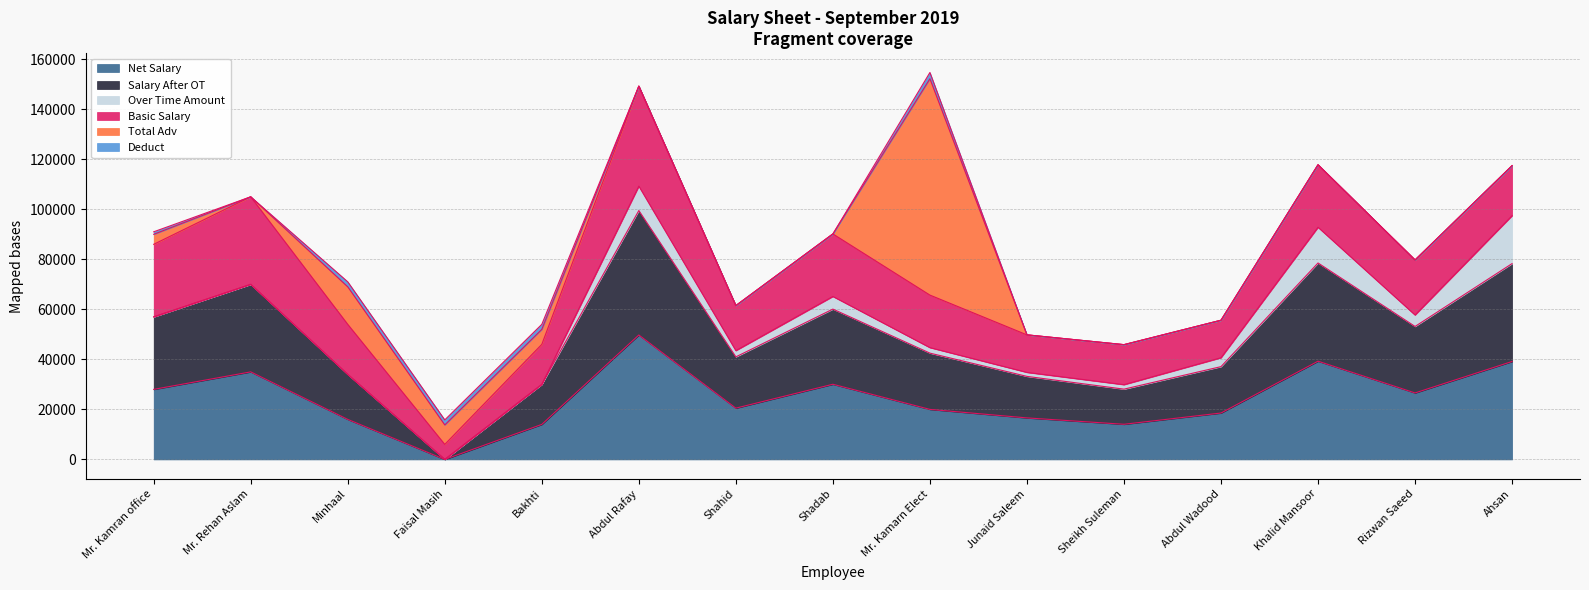

At which label is Total Adv closest to 43250?

Minhaal